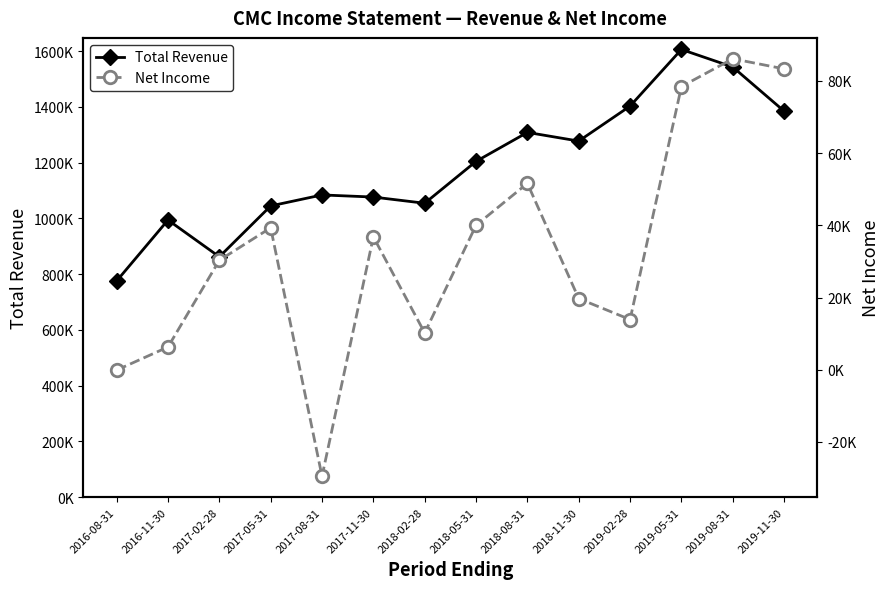

What is the minimum value shown in the chart?

-29500